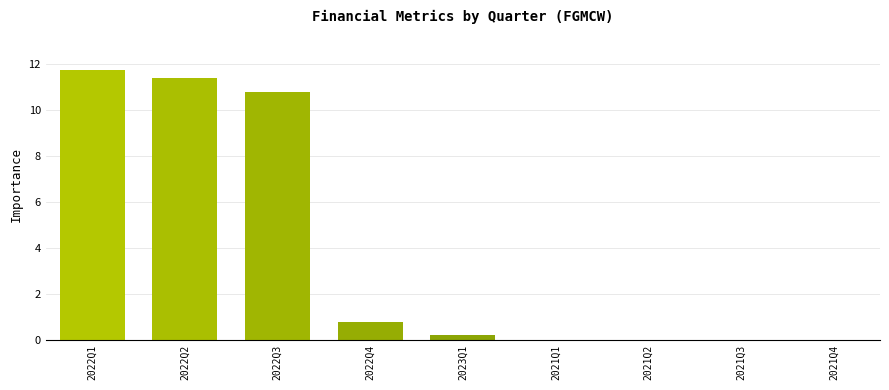

True or false: the data shows 2.5 at 2022Q3.

False